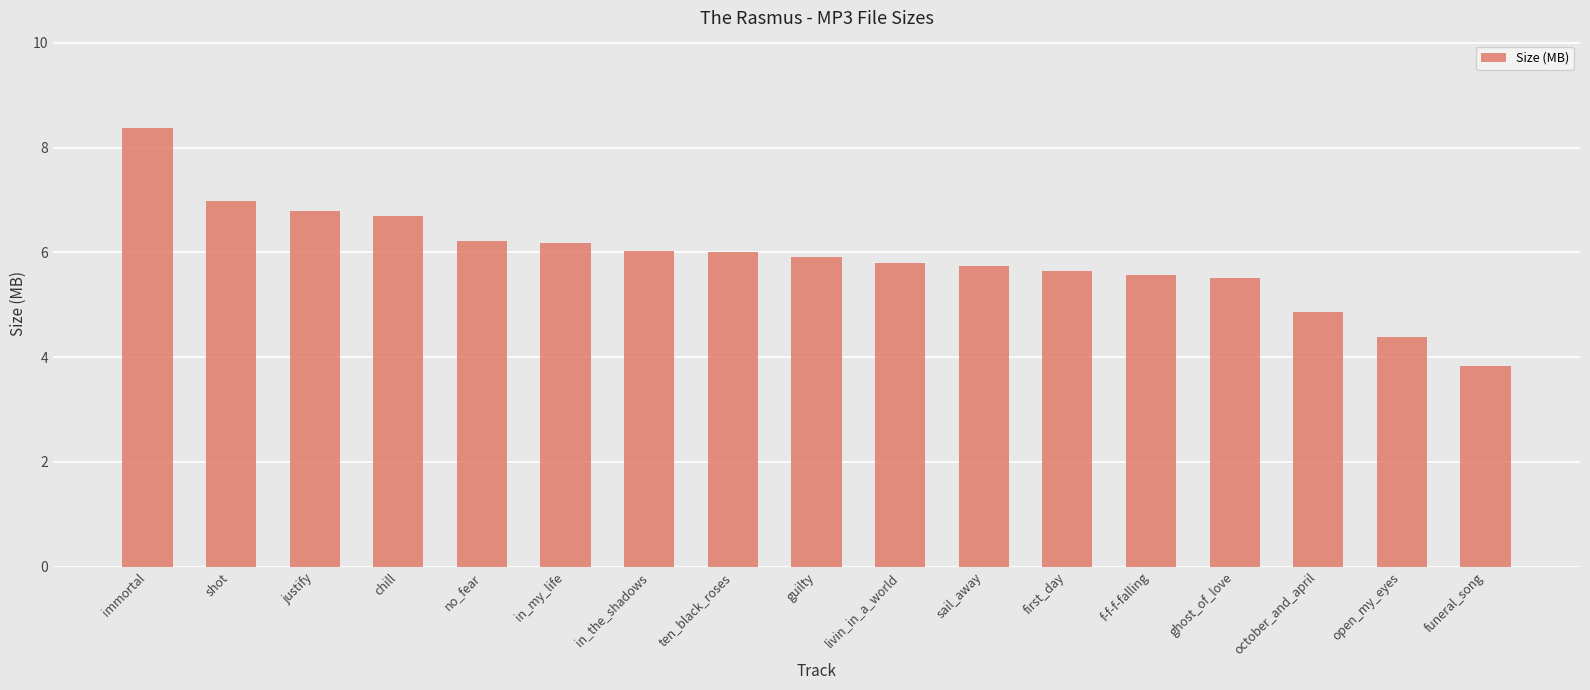

What is the sum of the values at first_day and ghost_of_love?

11.2